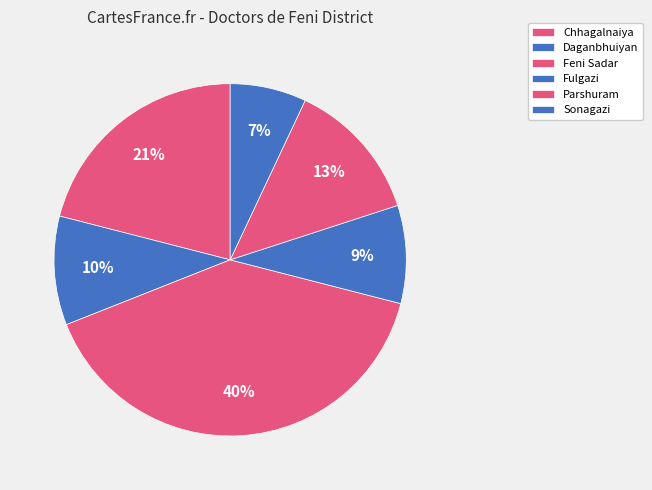

Which slice is the largest?

Feni Sadar